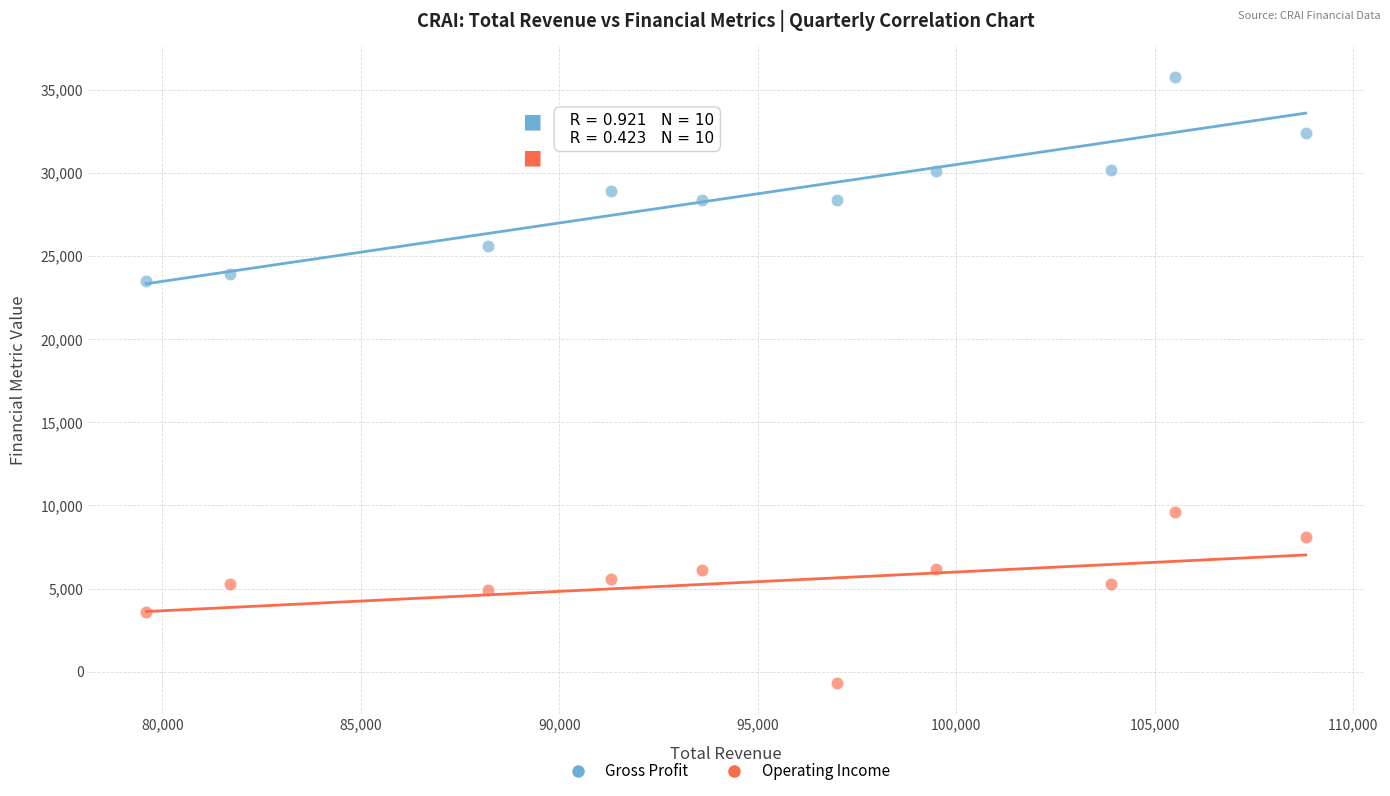

Across all data points, what is the range of Y values (max minus min)?

36500